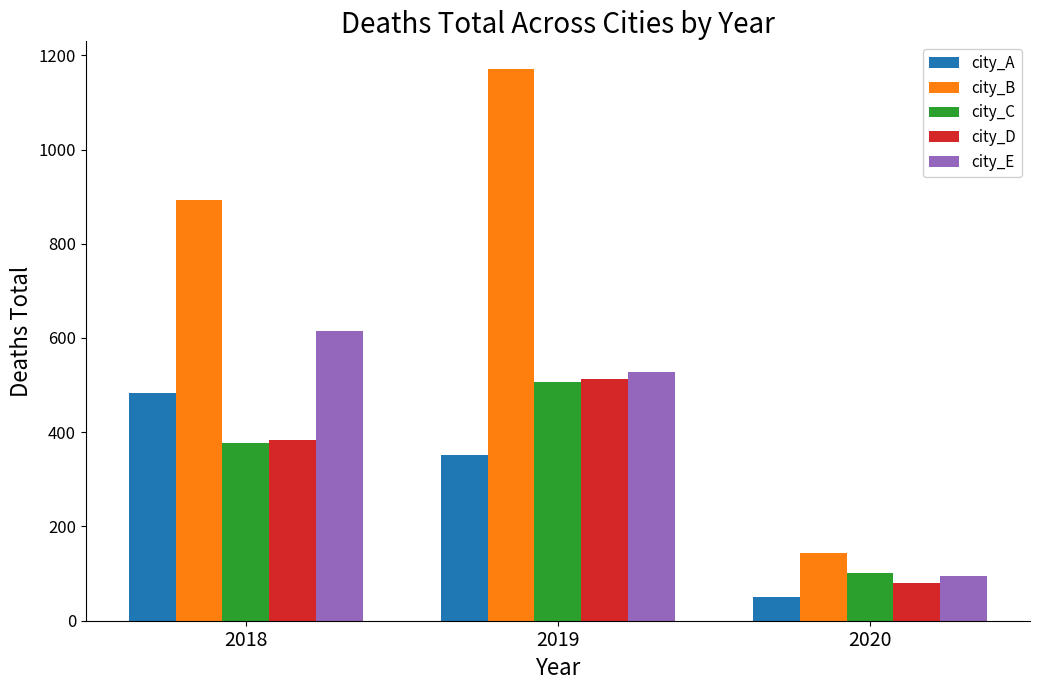

Reading left to right, what are all the values shown in this chart?

city_A: 2018=484	2019=351	2020=50
city_B: 2018=892	2019=1171	2020=143
city_C: 2018=377	2019=506	2020=101
city_D: 2018=384	2019=513	2020=79
city_E: 2018=614	2019=528	2020=94